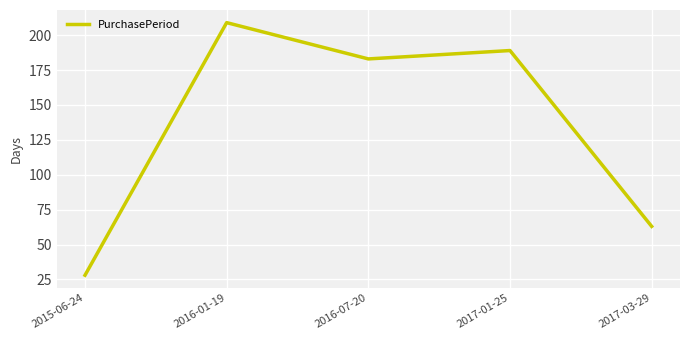

What is the maximum value shown in the chart?

209